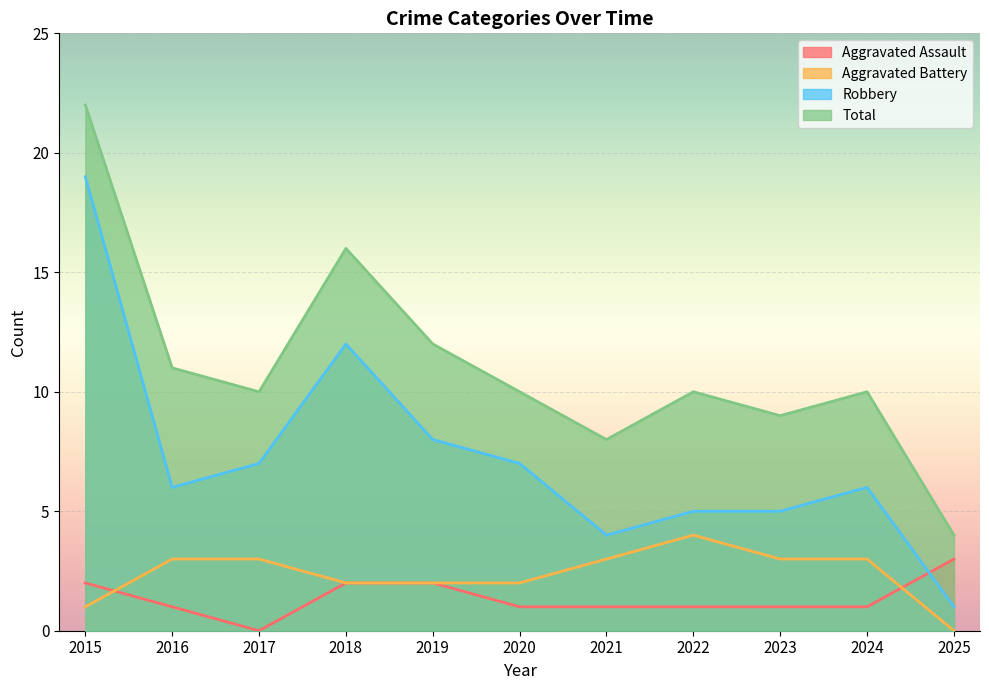

How many data points does each series have?

11